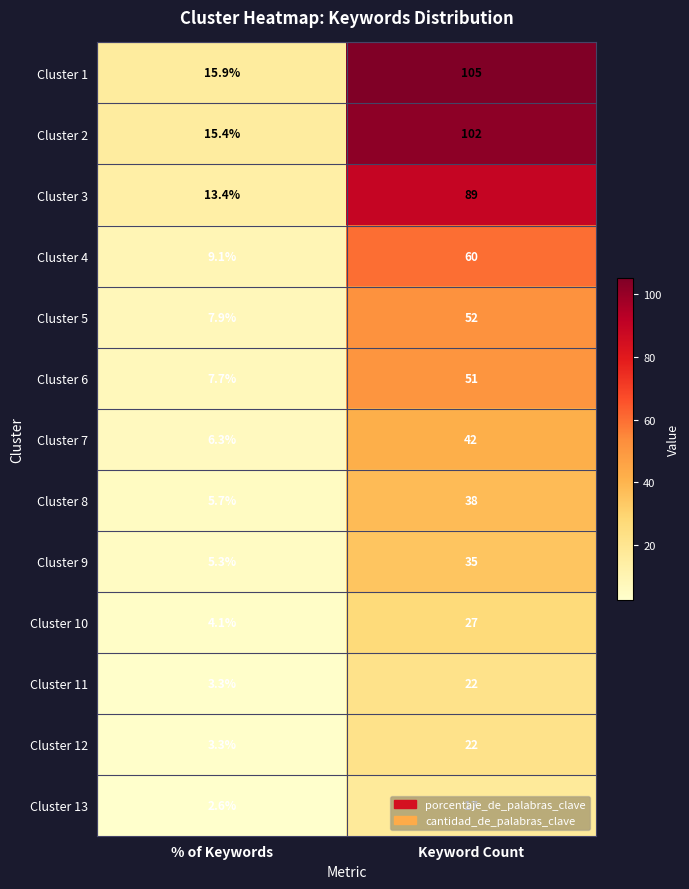

What is the difference between the highest and lowest values at Keyword Count?

88.0